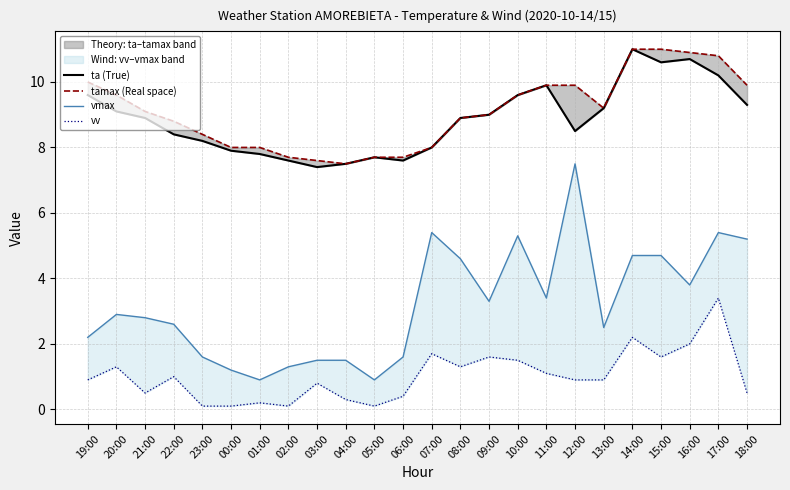

At which label does vmax first exceed 2?

19:00